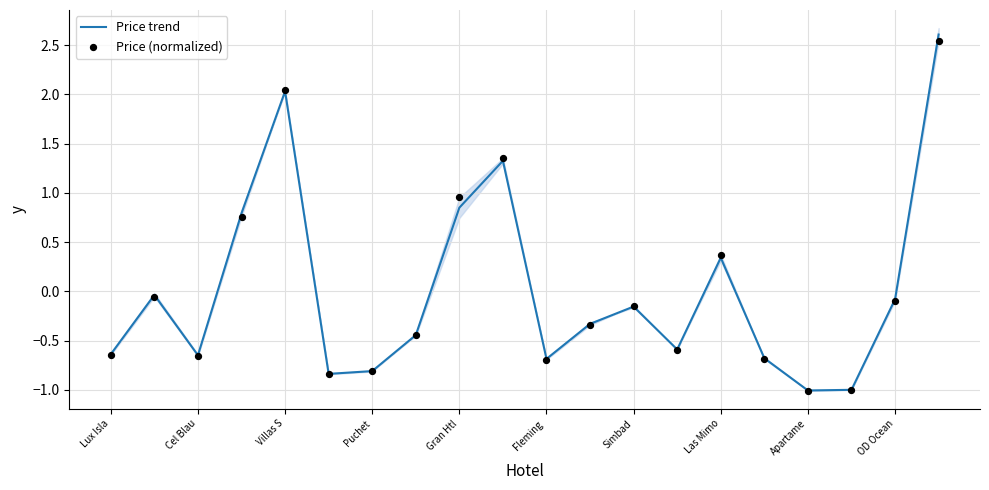

Which series reaches the minimum Y coordinate?

Price (normalized)